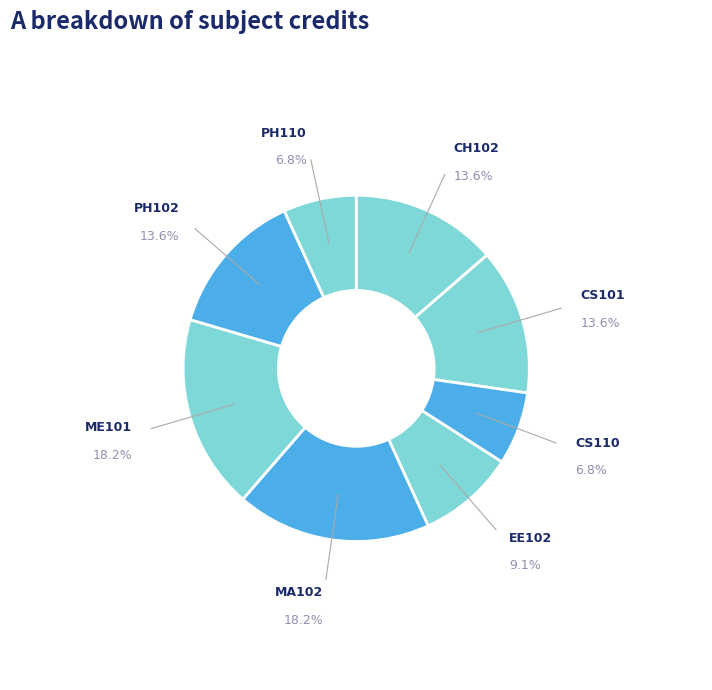

Count the number of slices in the pie.

8